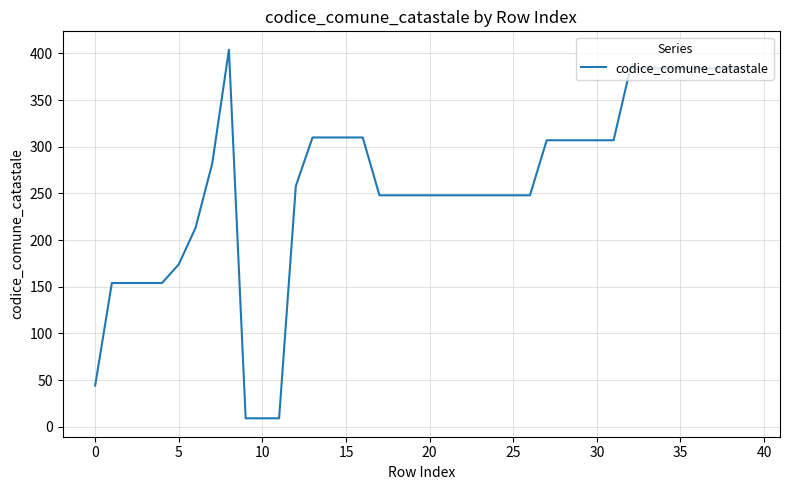

What is the difference between the maximum and minimum values?

395